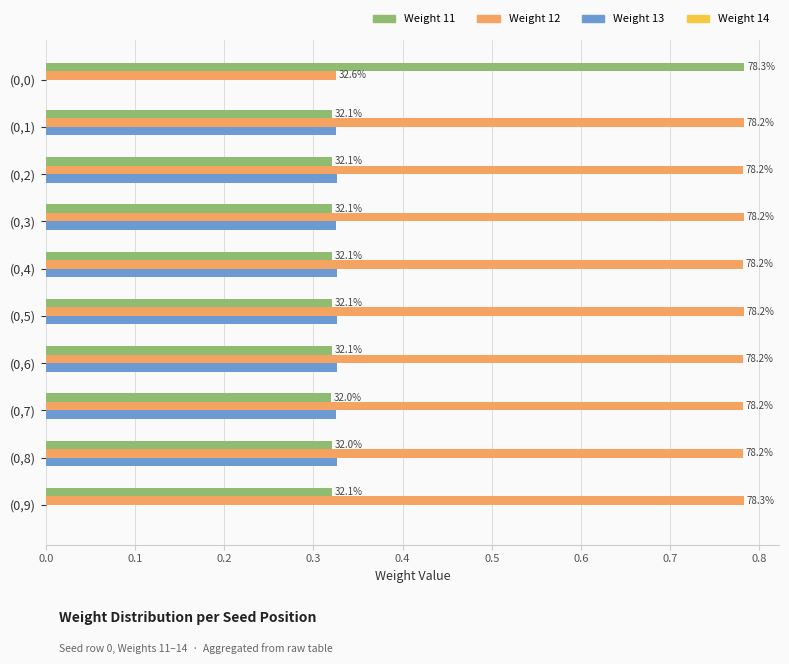

Does the chart contain any negative values?

No